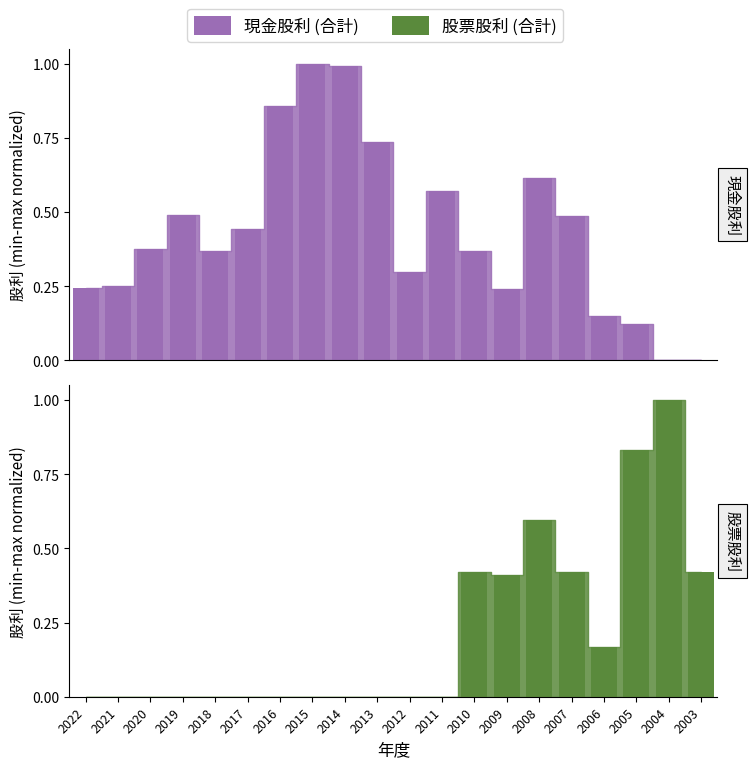

Is it true that 股票股利 (合計) equals 0.0 at 2017?

True